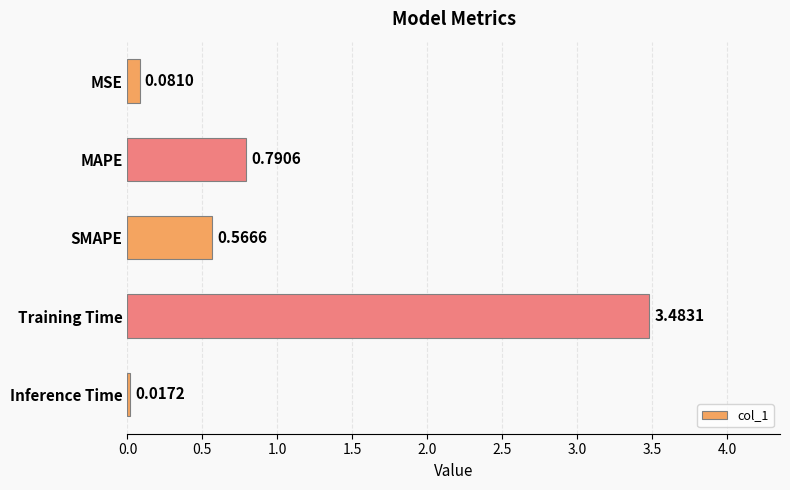

Between Training Time and MAPE, which is larger?

Training Time